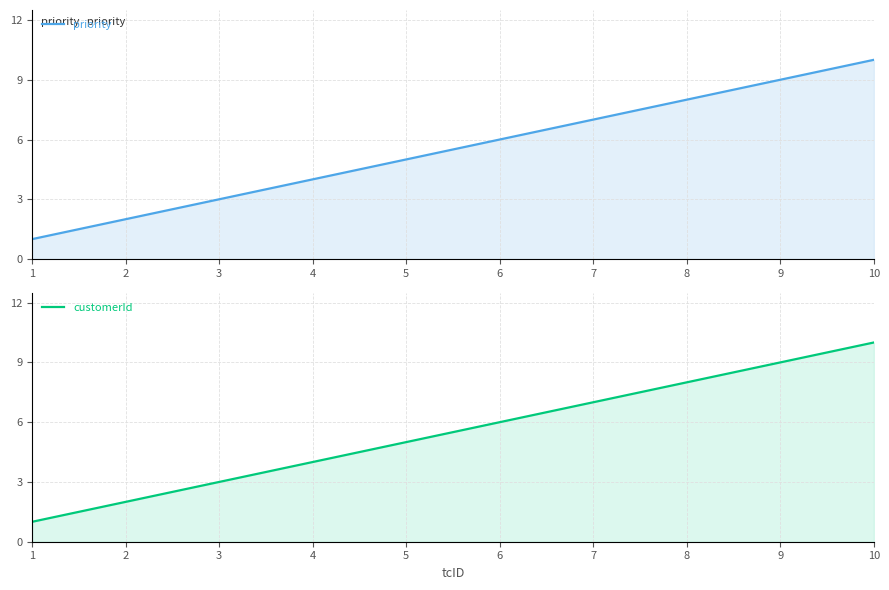

At how many categories does at least one series exceed 6?

4